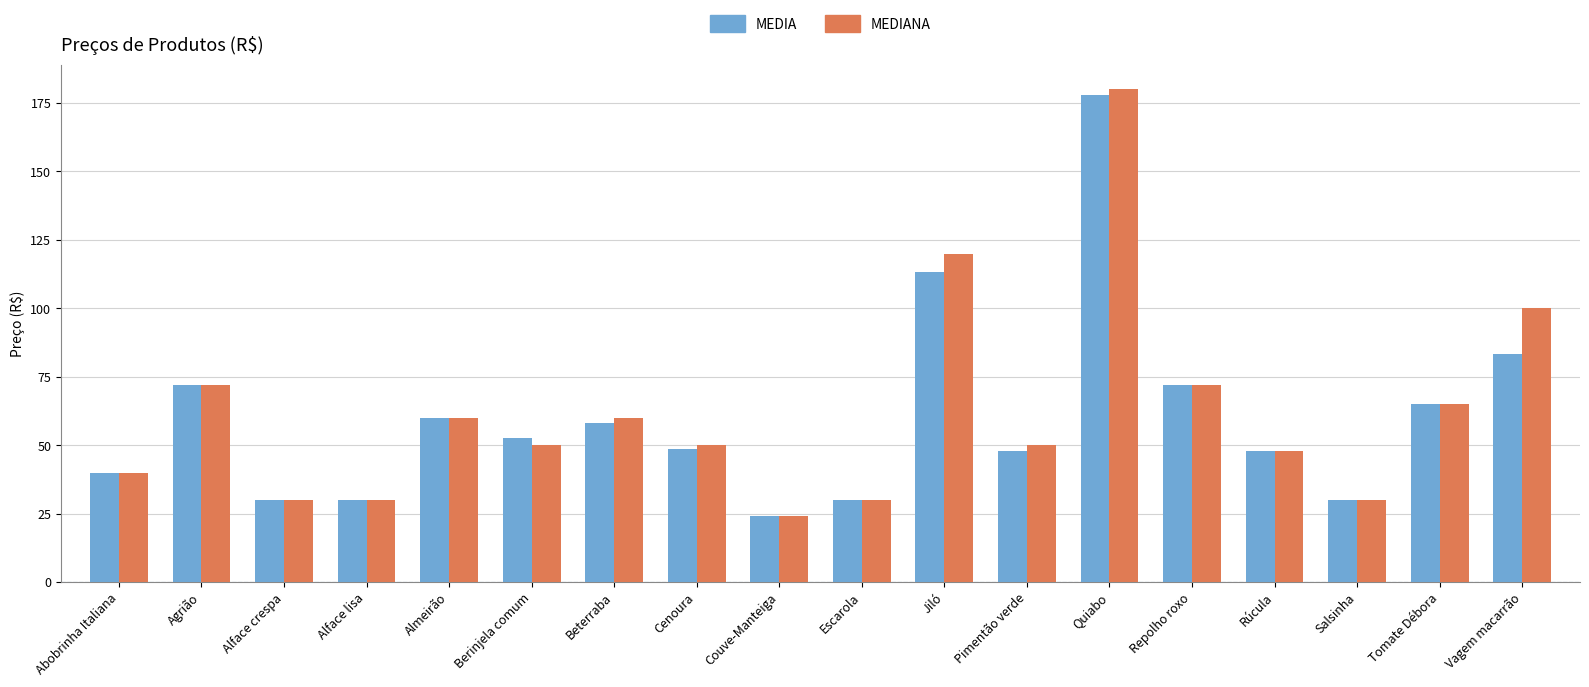

Where is MEDIANA nearest to the value 102?

Vagem macarrão